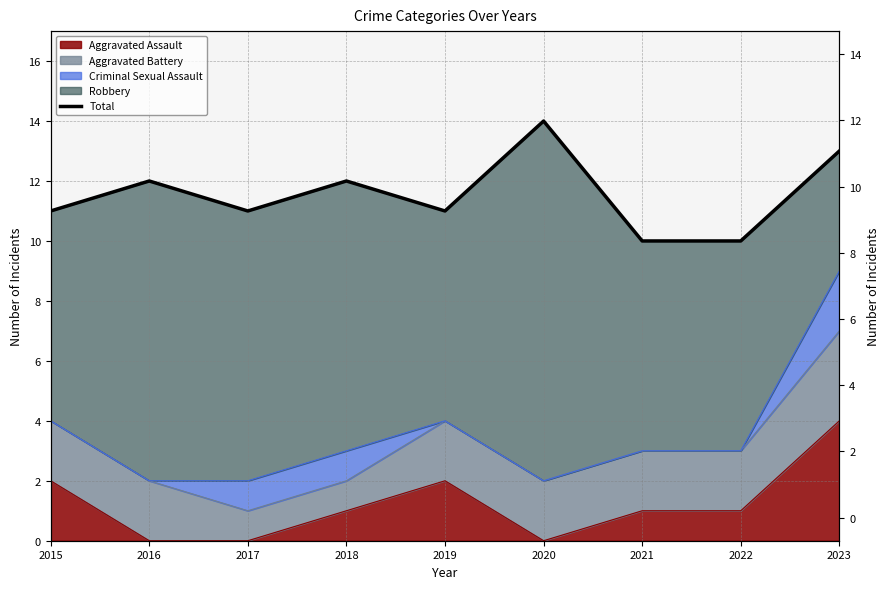

What is the smallest value displayed?

10